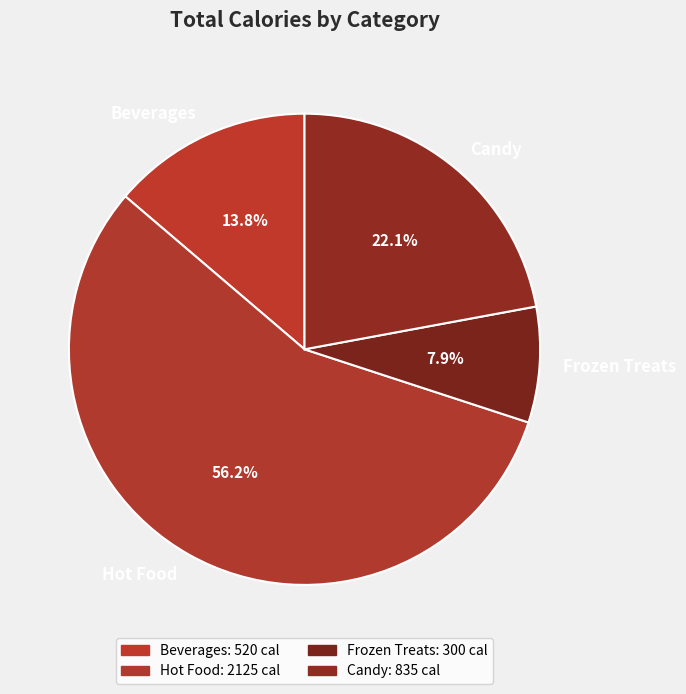

To the nearest percent, what is the difference between the Beverages and Candy slice percentages?

8%